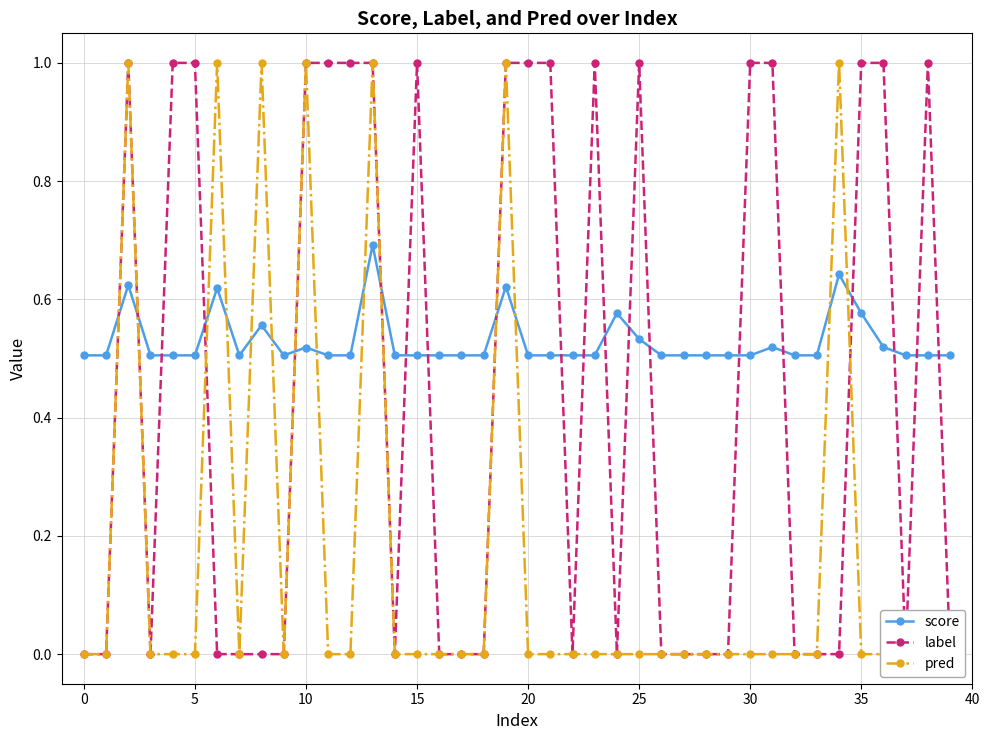

How many positive values does the label series have?

18